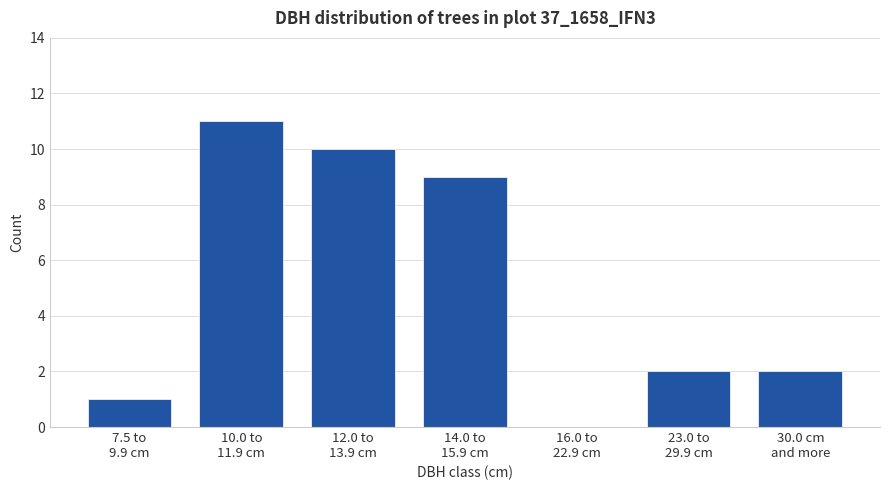

What is the maximum value shown in the chart?

11